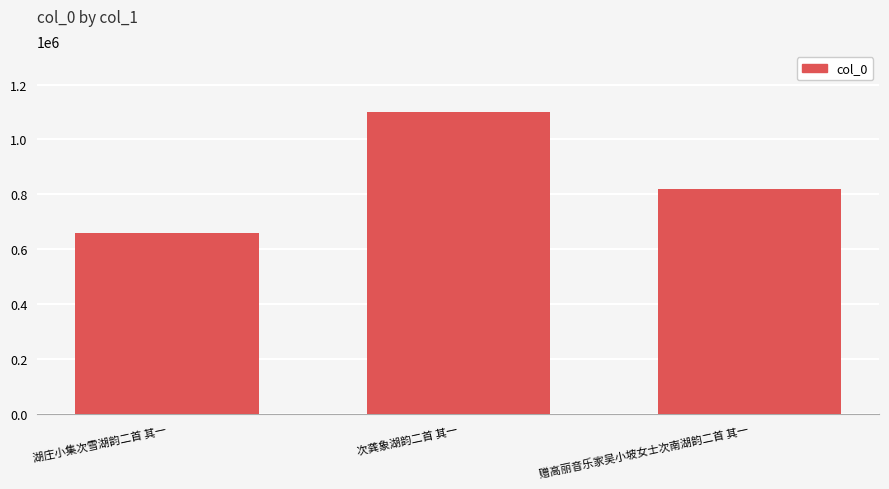

Which label corresponds to the largest value in the chart?

次龚象湖韵二首 其一